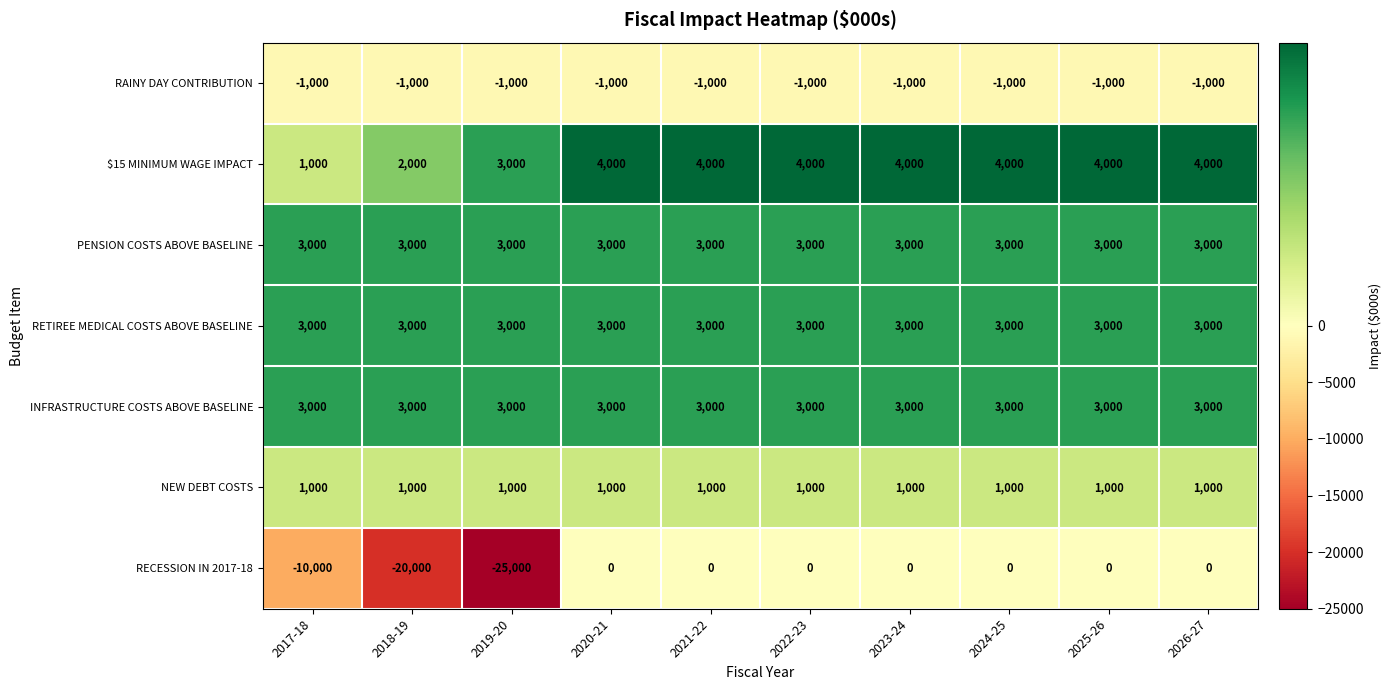

How many distinct data groups are displayed?

7